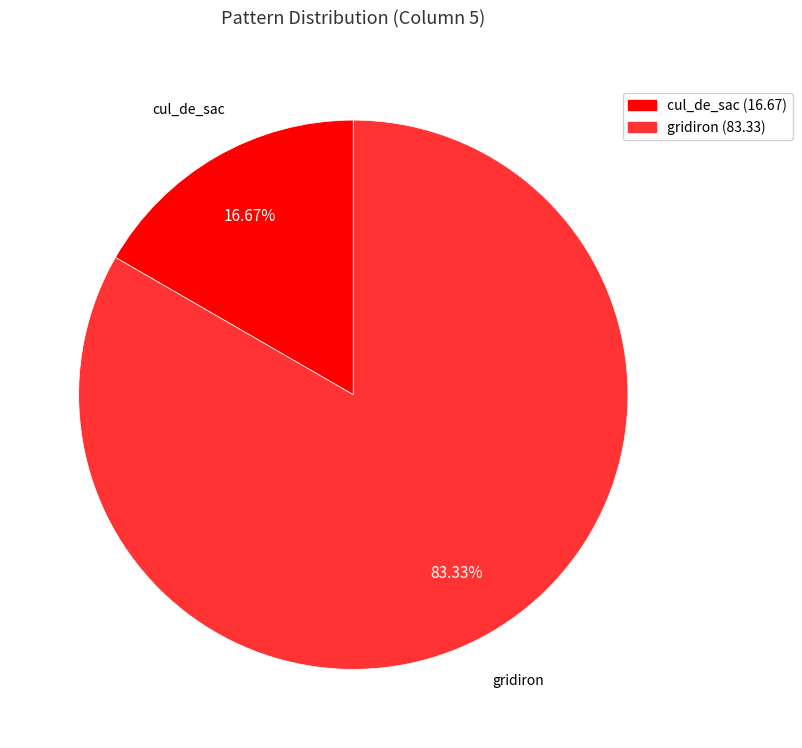

Is there a majority slice in this chart?

Yes